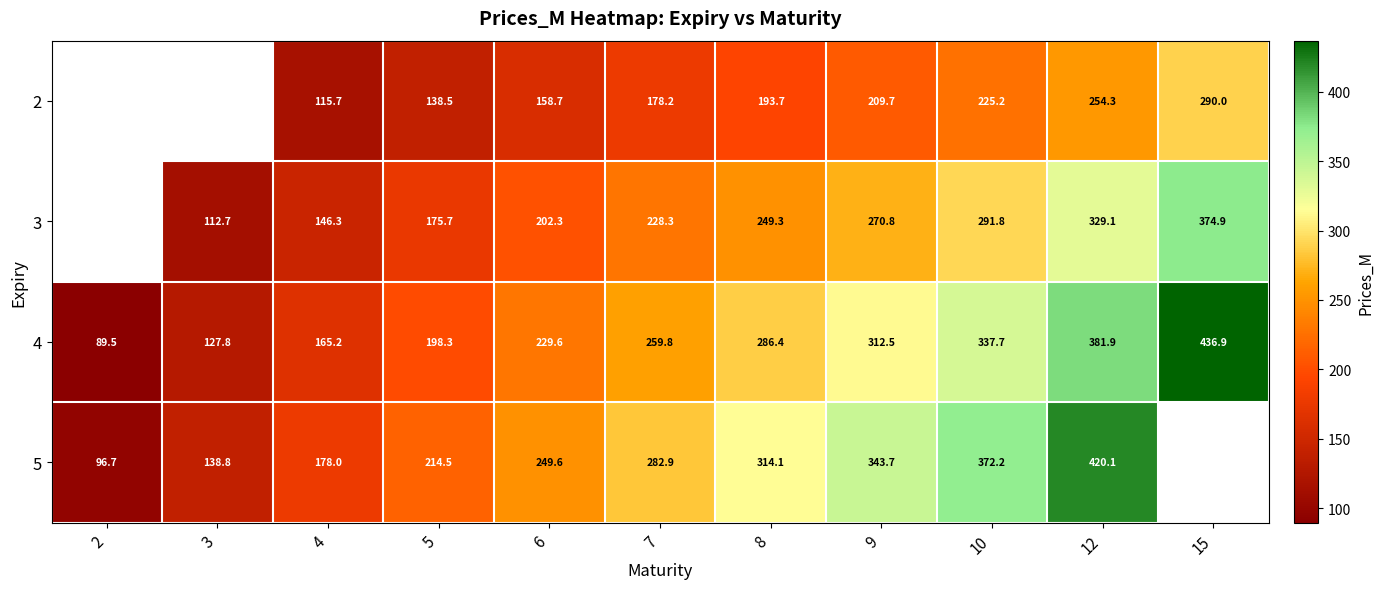

What is the sum of the 3 values at 9 and 7?

499.1